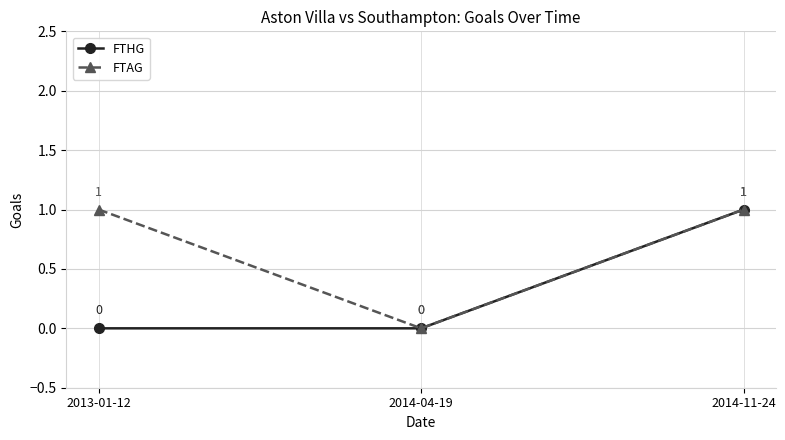

What position from the left is 2013-01-12?

1